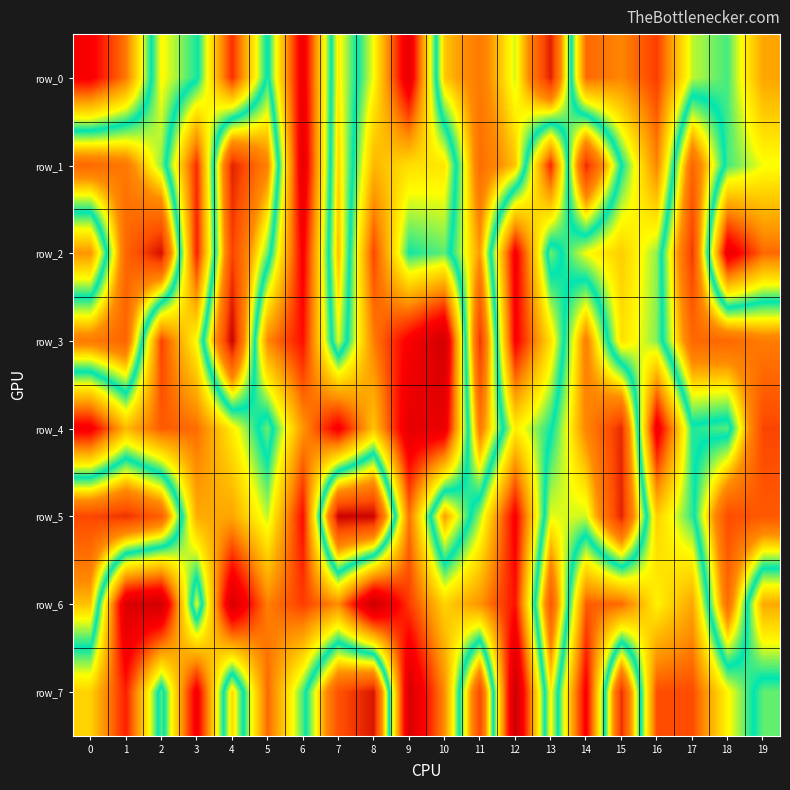

Count the number of categories in the chart.

20